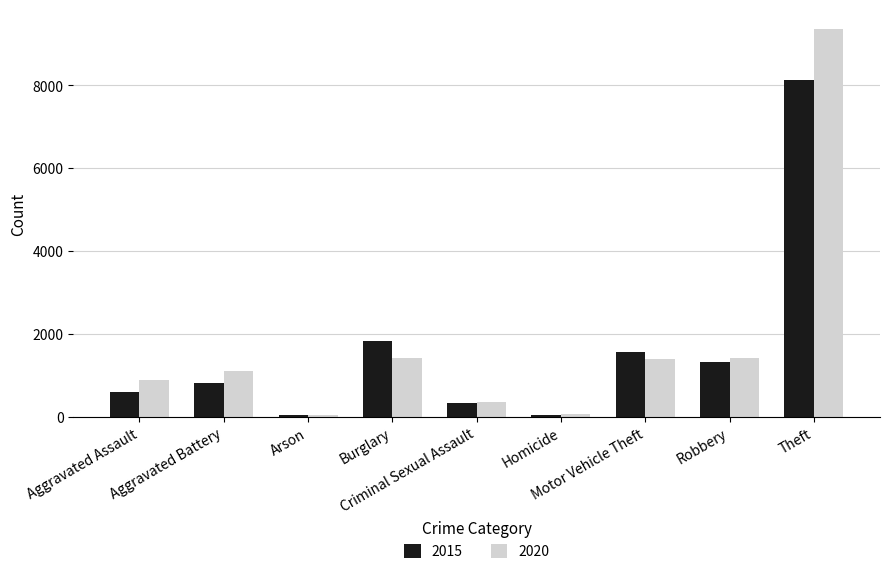

What is the sum of the 2015 values at Aggravated Assault and Criminal Sexual Assault?

939